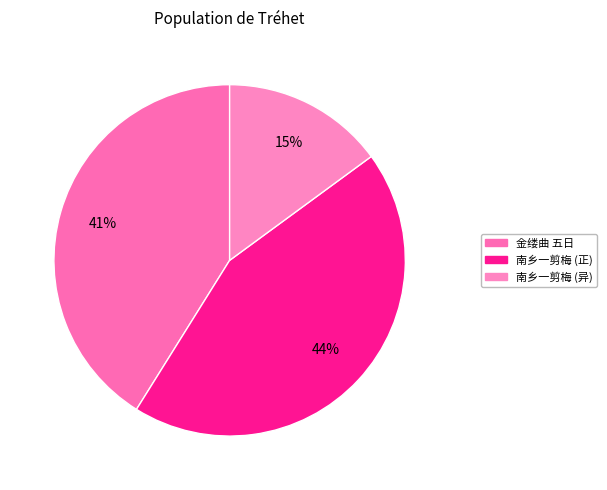

How many slices are in this pie chart?

3